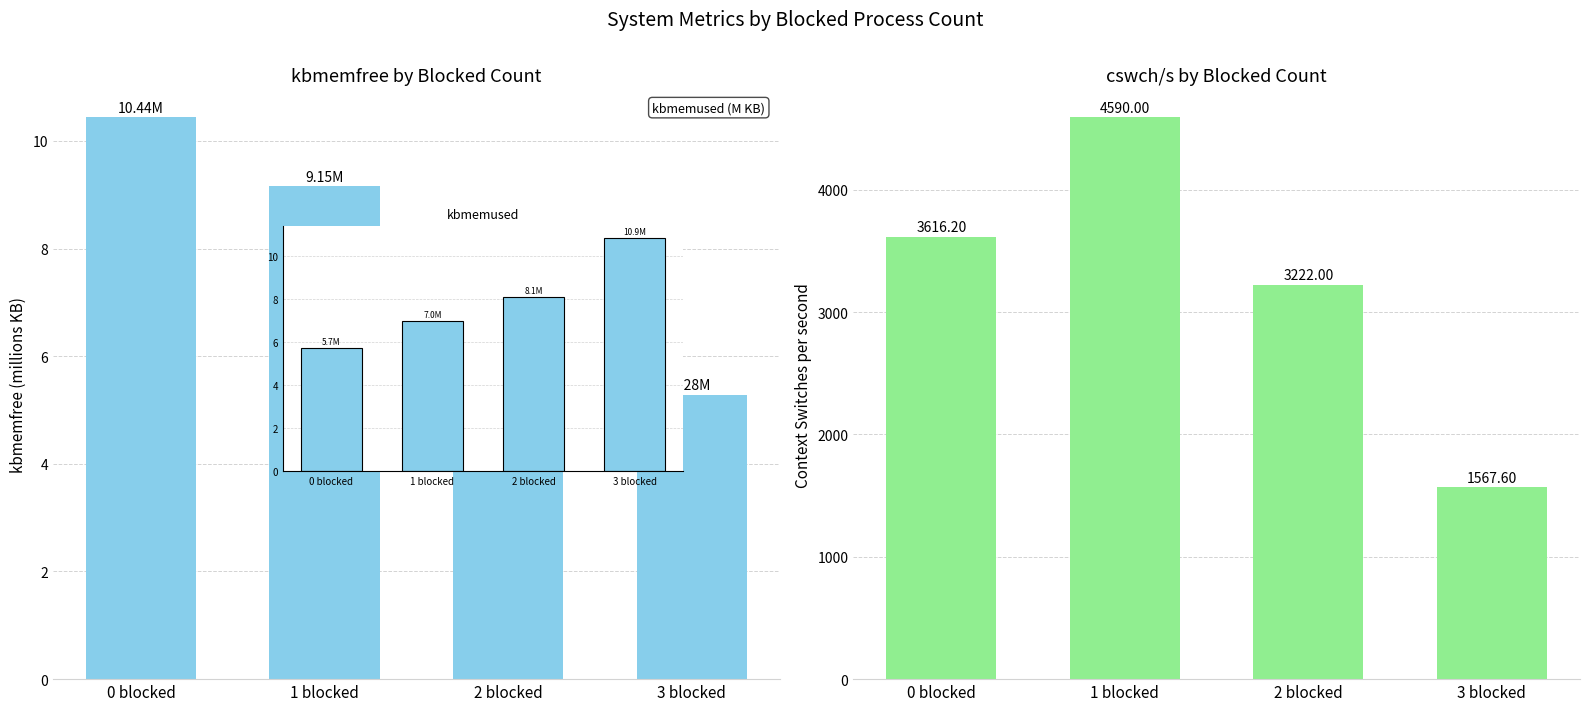

What is the label of the 1st bar from the left?

0 blocked